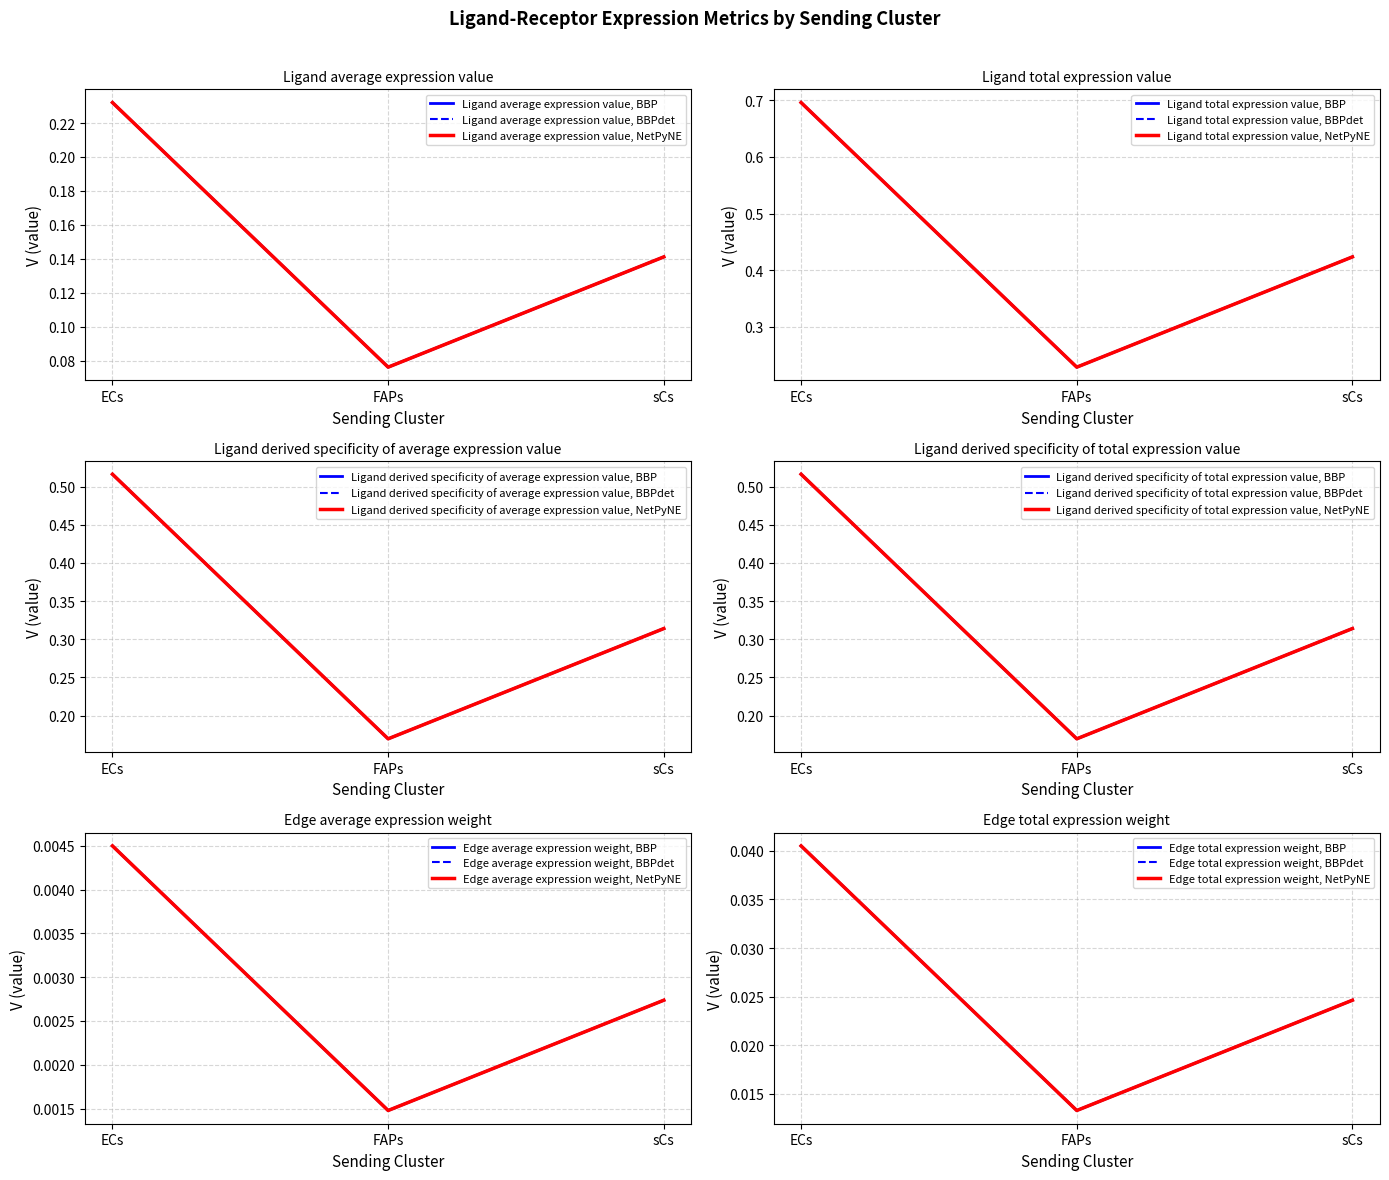

Which series has the largest total across all categories?

Edge average expression weight